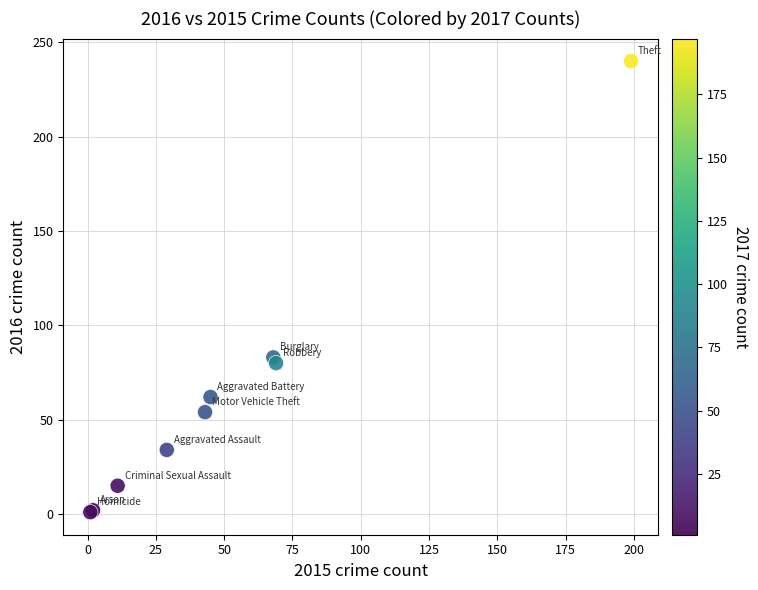

What Y value in the scatter plot is closest to 120?

83